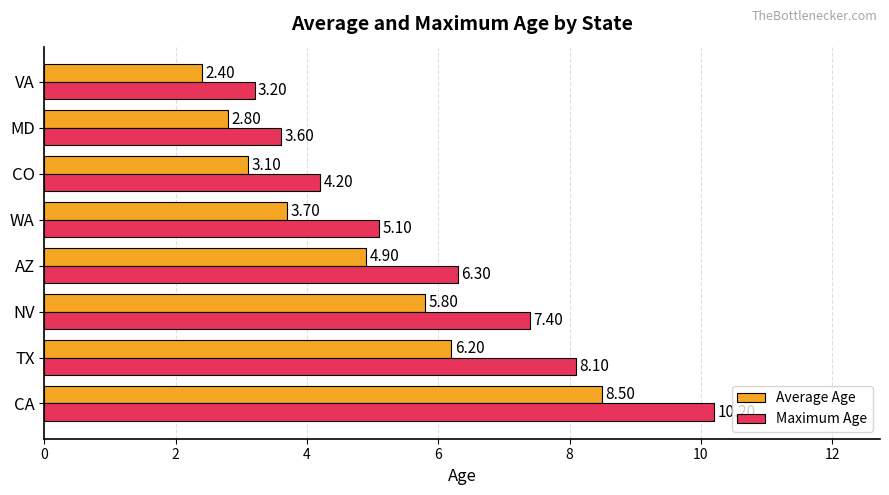

At which label does Maximum Age reach its peak?

CA